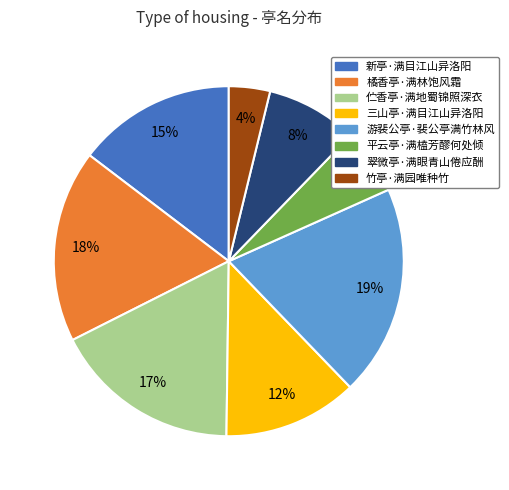

Is it true that 三山亭·满目江山异洛阳 is 12% of the pie?

True